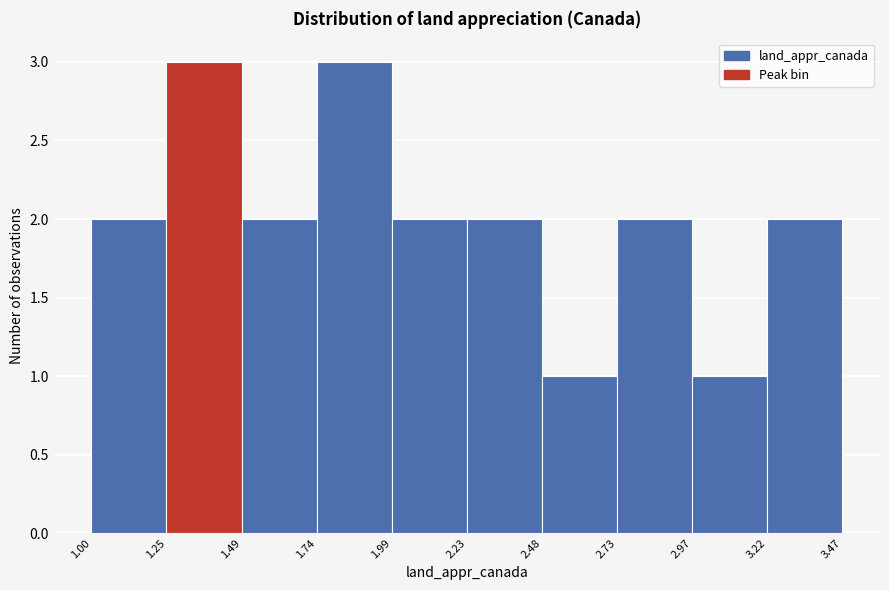

Reading left to right, transcribe this chart: for each bar, give the range it covers on the x-axis and its height. The values are not printed on the chart, so give them approximately, as read against the axis.

1.00 to 1.25: 2
1.25 to 1.49: 3
1.49 to 1.74: 2
1.74 to 1.99: 3
1.99 to 2.23: 2
2.23 to 2.48: 2
2.48 to 2.73: 1
2.73 to 2.97: 2
2.97 to 3.22: 1
3.22 to 3.47: 2